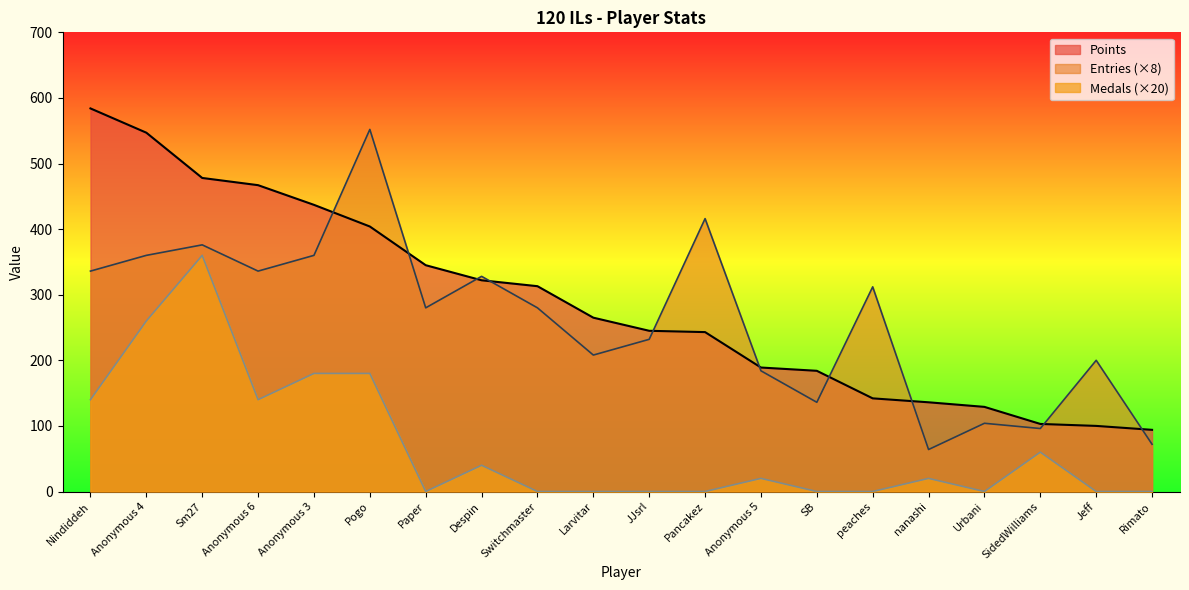

The value of Entries at Switchmaster is 280. True or false?

True